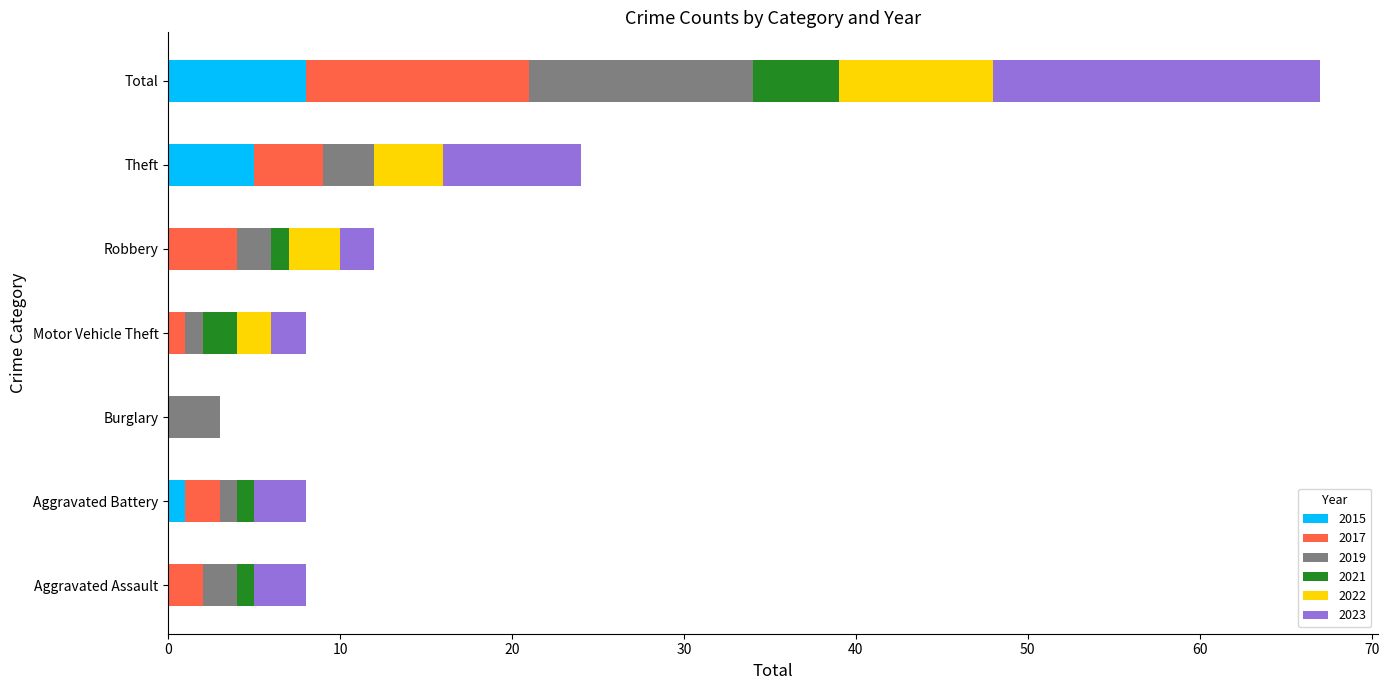

Is it true that 2015 equals -5 at Aggravated Assault?

False